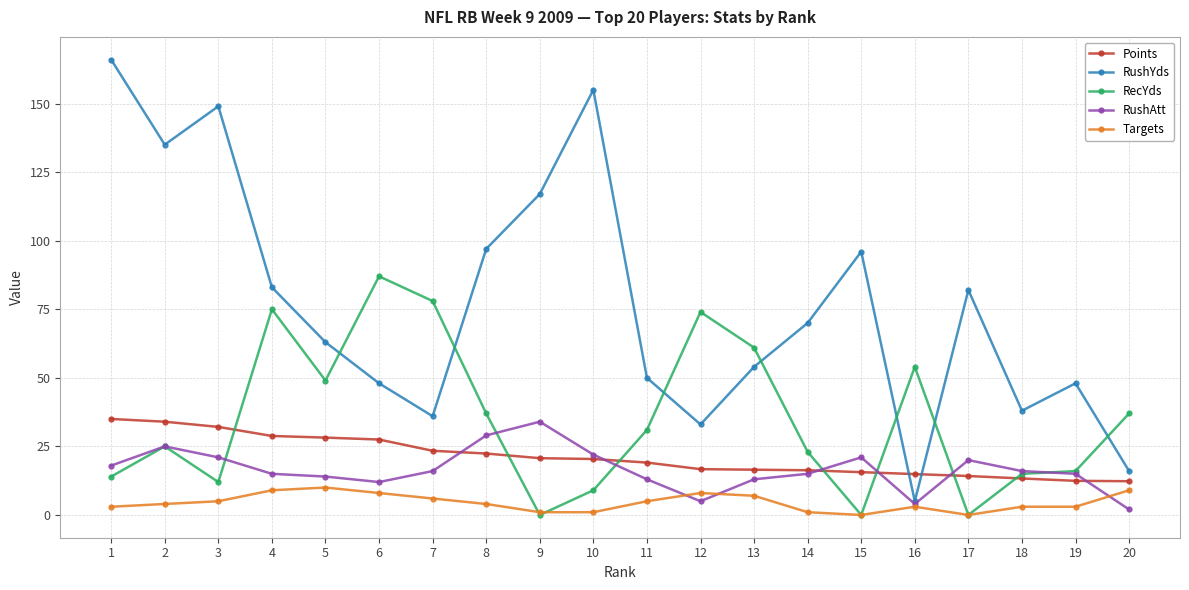

Is this an area chart (filled region under the line)?

No